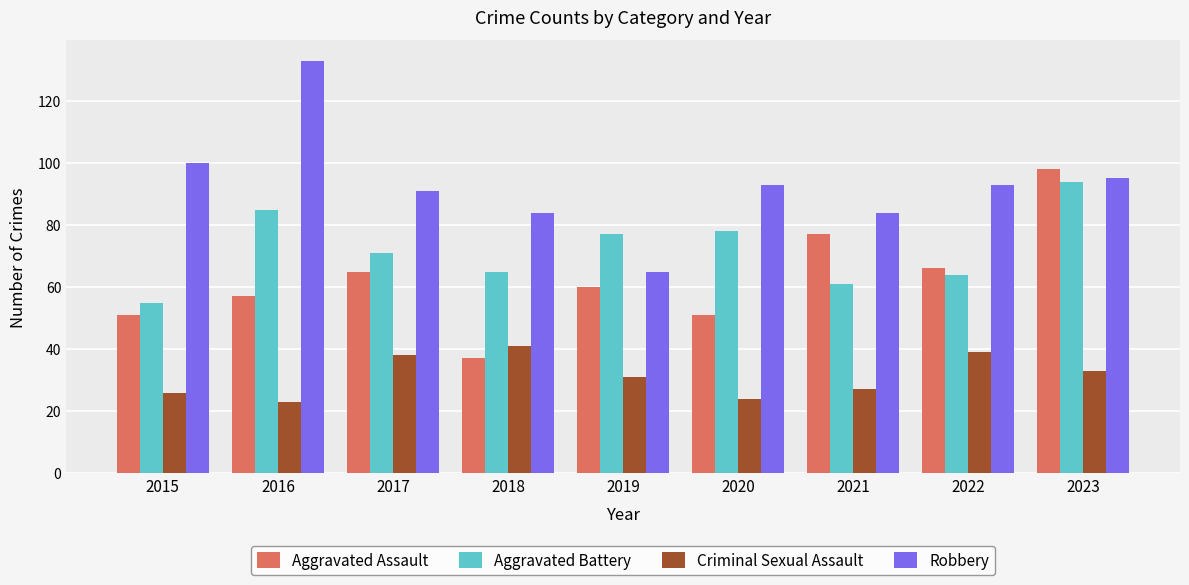

At which label does Robbery reach its minimum?

2019